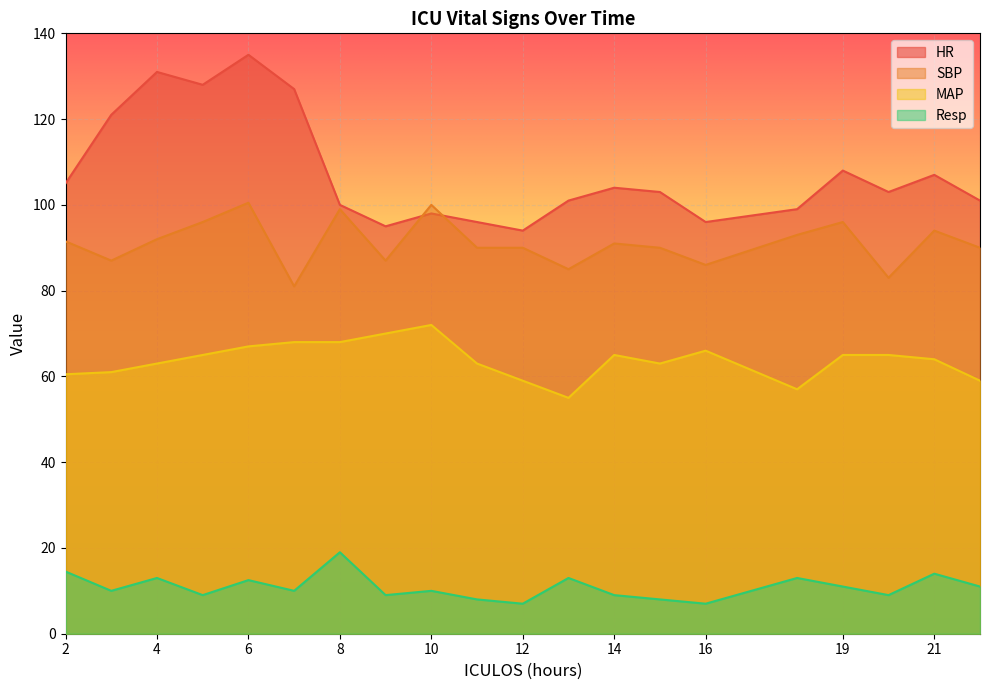

What is the maximum value for SBP?

100.5